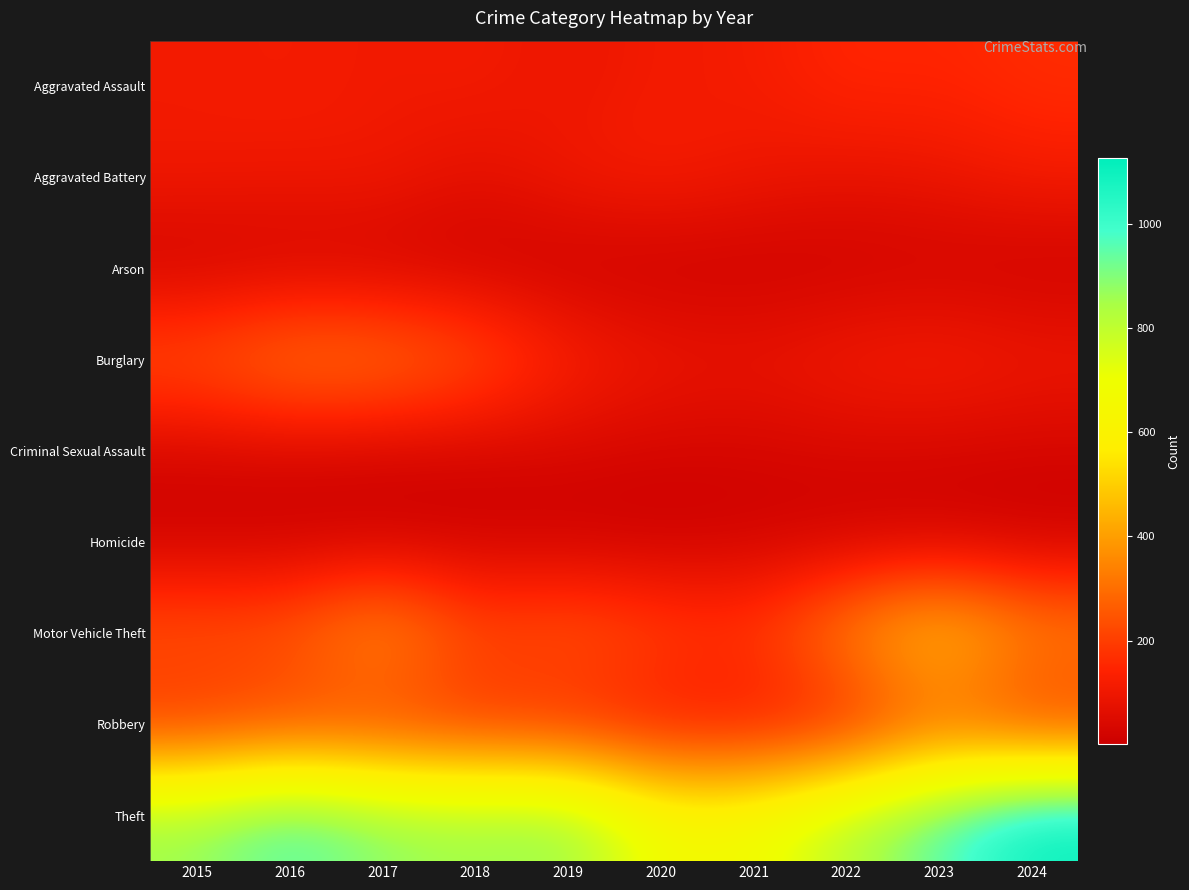

Which series has the largest range (max minus min)?

Theft